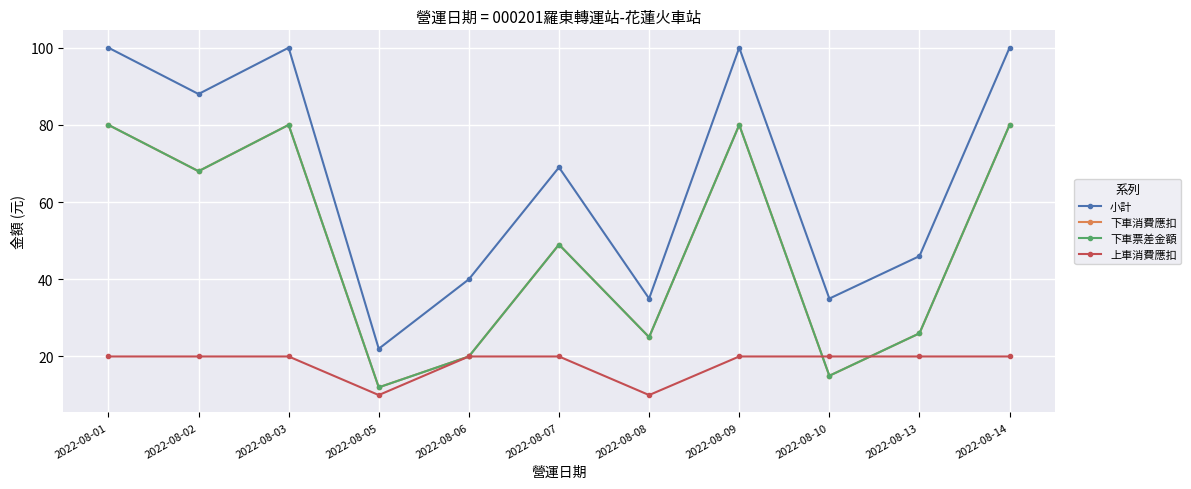

Which category has the lowest value across all series?

2022-08-05